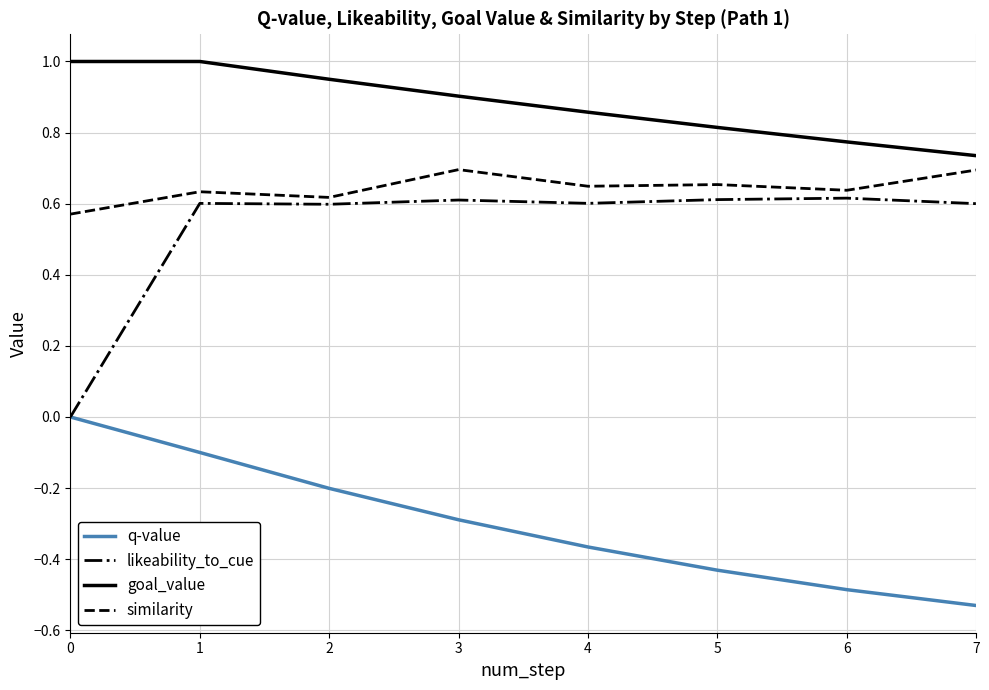

True or false: likeability_to_cue and similarity intersect in this chart.

False